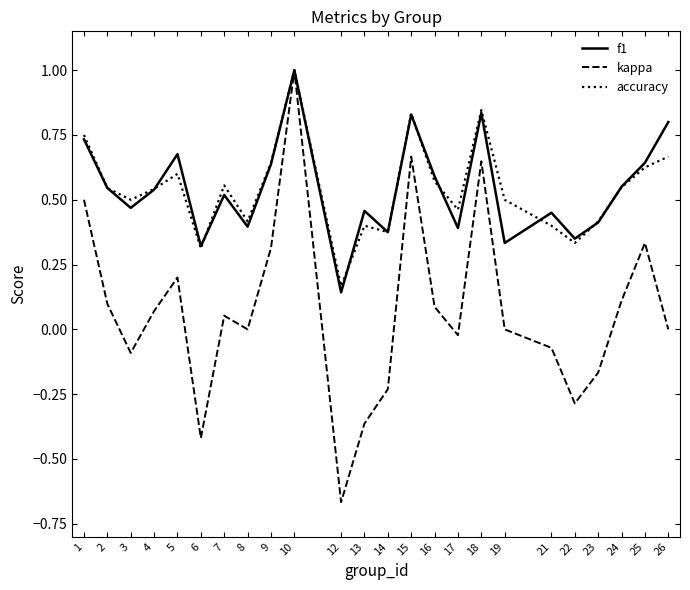

What is the maximum value shown in the chart?

1.0